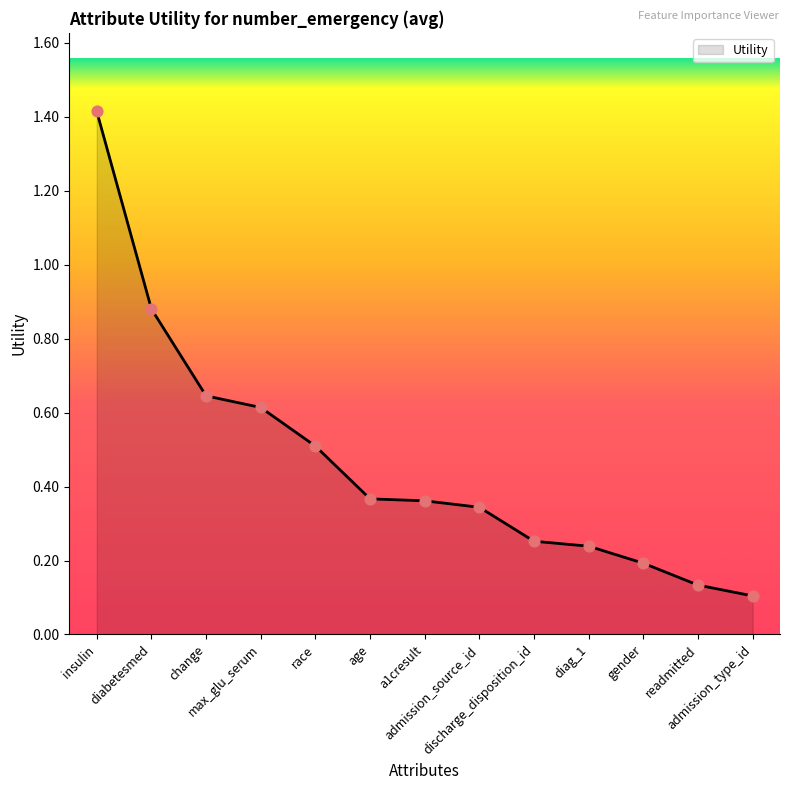

Between a1cresult and admission_type_id, which is larger?

a1cresult